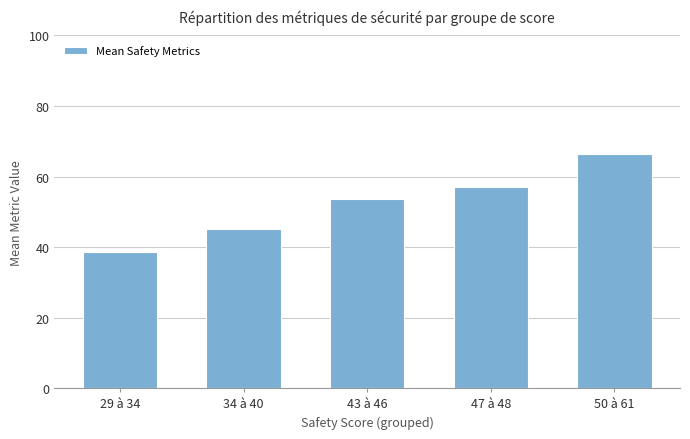

Rank the categories by value from highest to lowest.

50 à 61, 47 à 48, 43 à 46, 34 à 40, 29 à 34